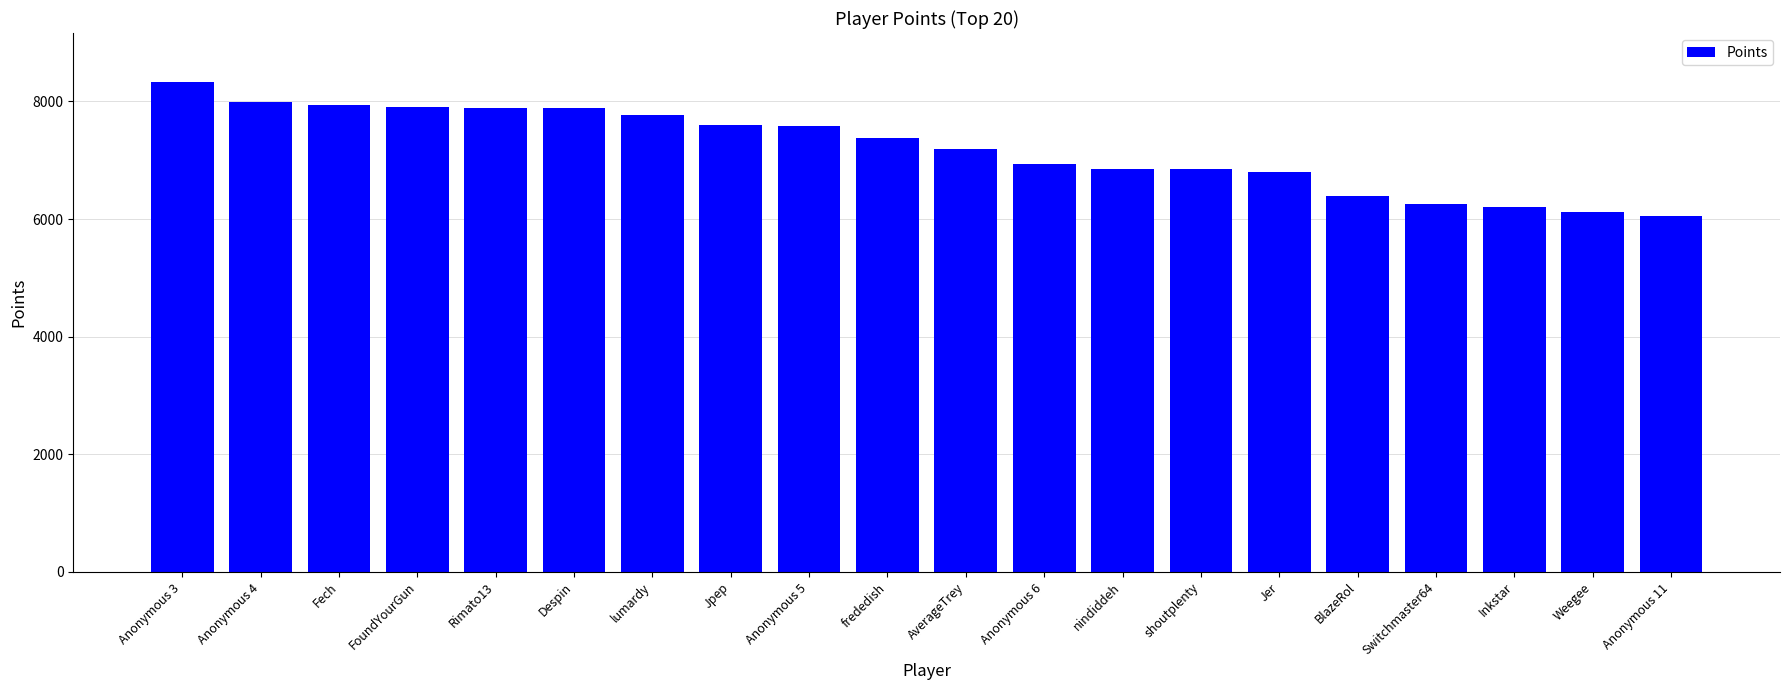

How many values are below 7376?

10